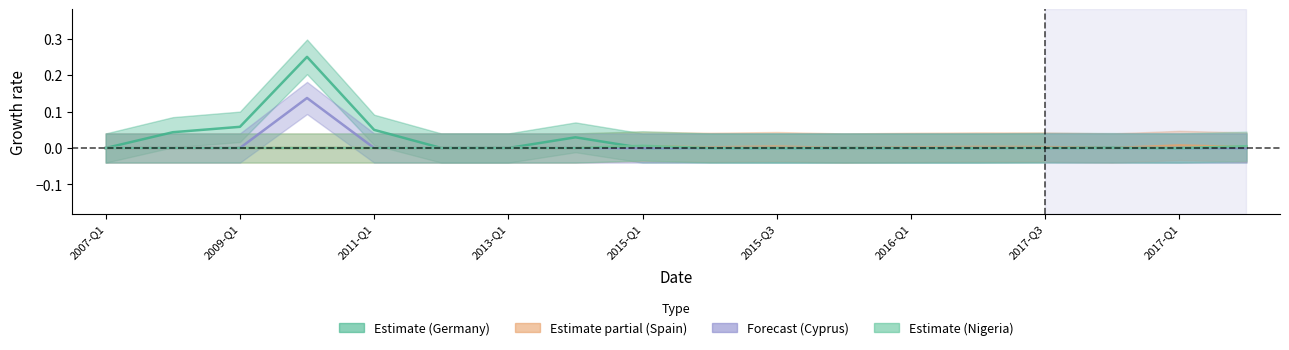

What position from the left is 2017-Q3?

8